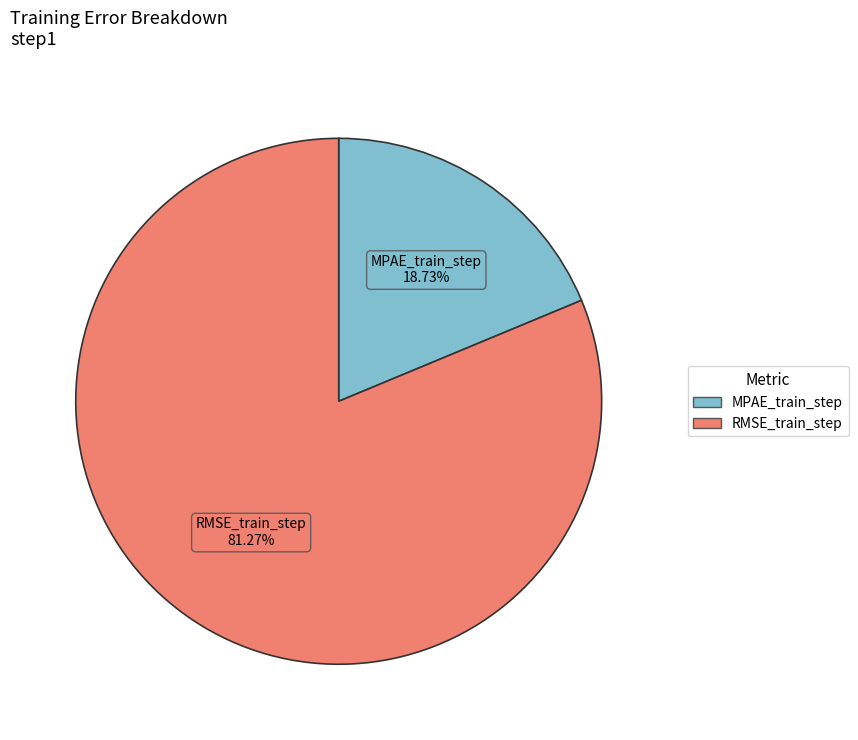

What percentage do MPAE_train_step and RMSE_train_step together represent?

100.0%